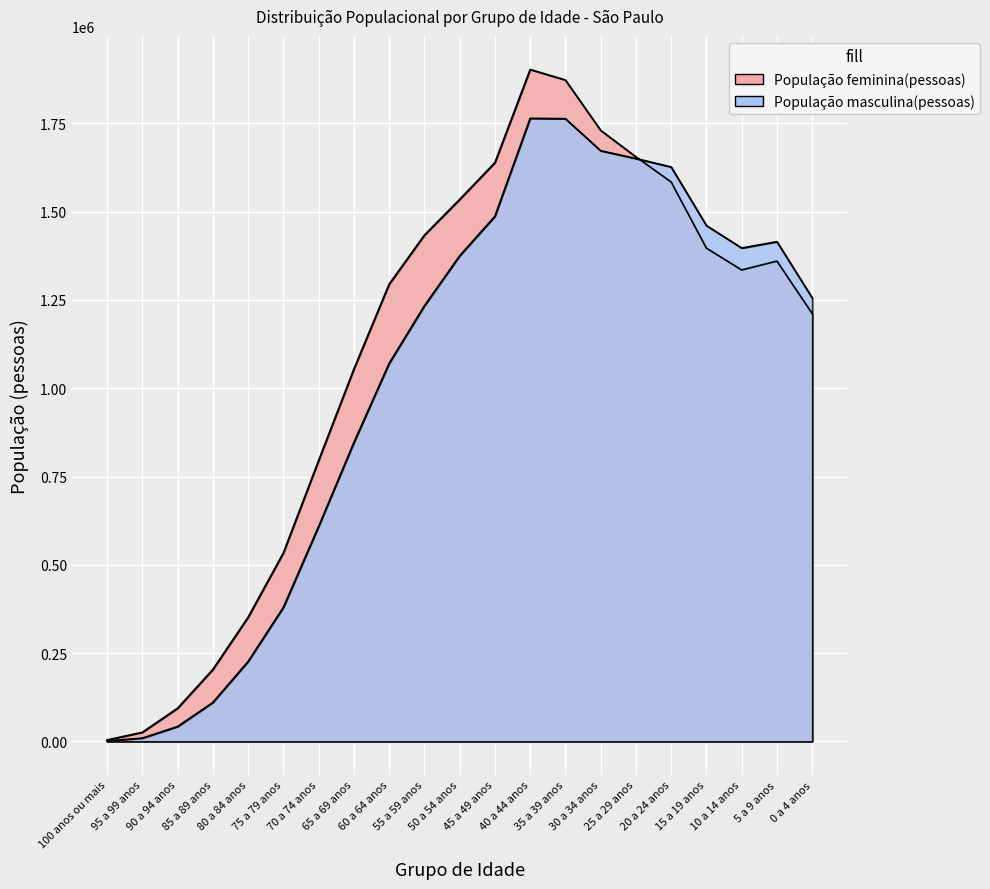

Which has a higher value, 90 a 94 anos or 60 a 64 anos?

60 a 64 anos